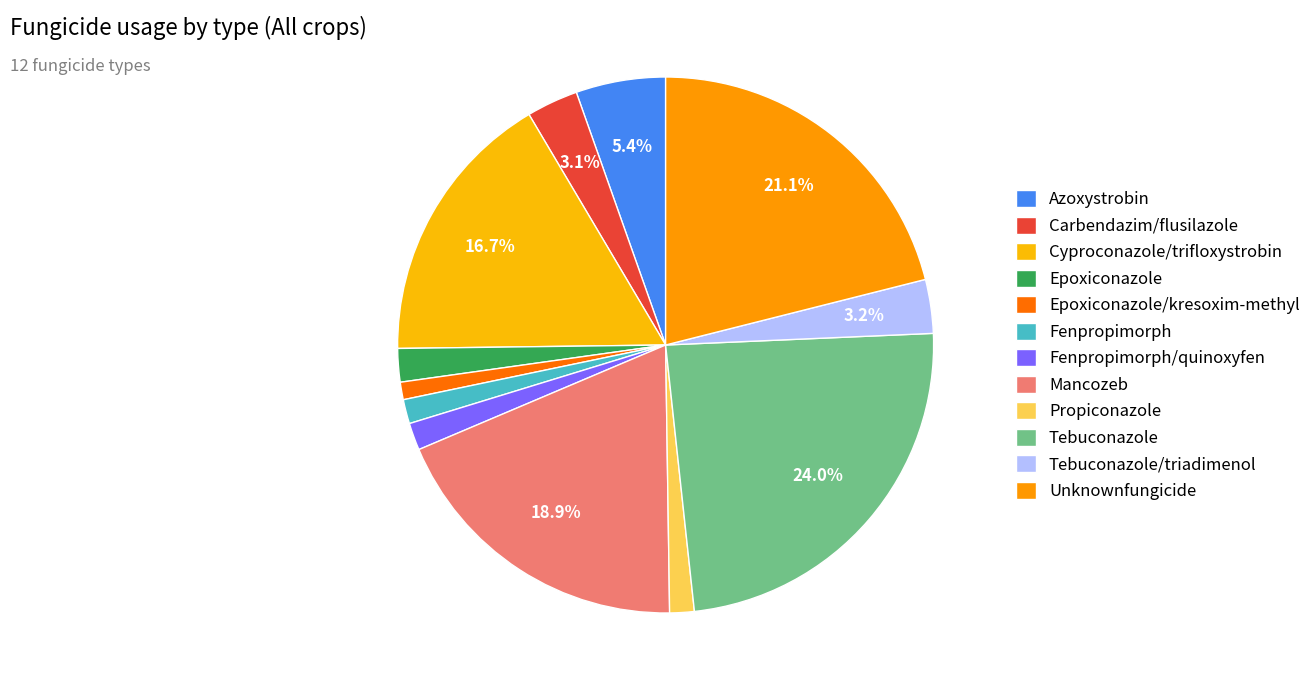

To the nearest percent, what is the difference between the Azoxystrobin and Tebuconazole/triadimenol slice percentages?

2%